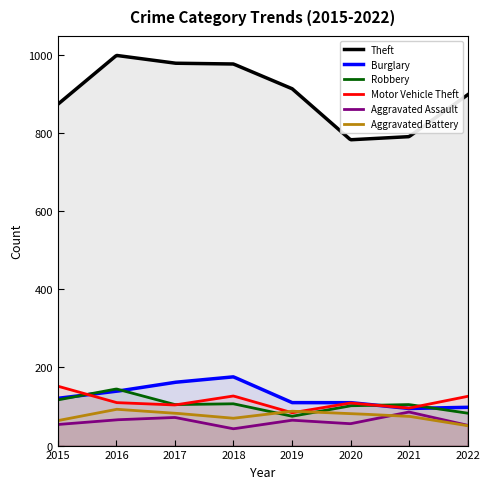

True or false: Robbery and Theft cross at least once.

False